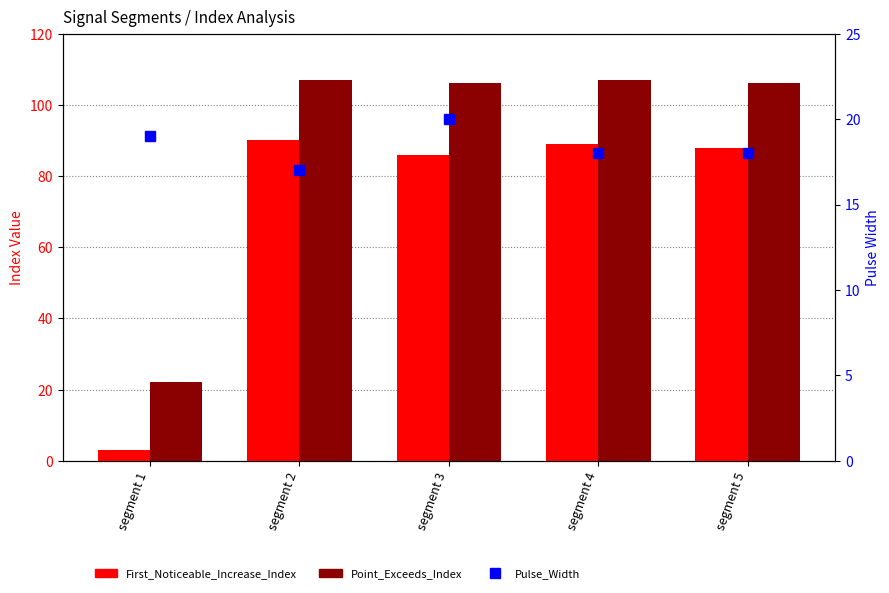

Does the chart contain stacked bars?

No